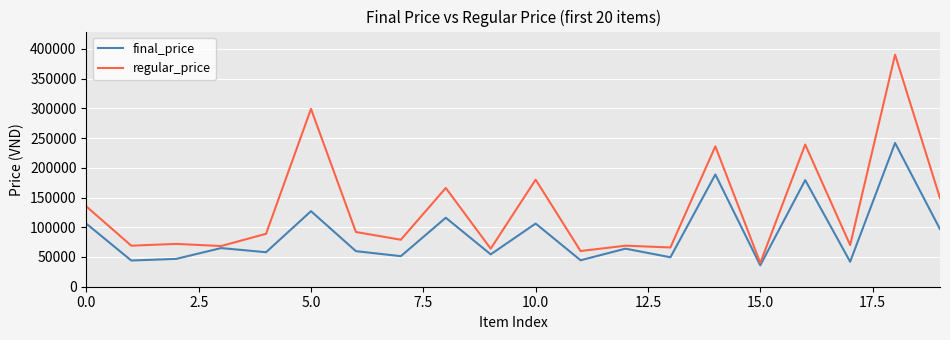

Rank the series by their average value, from lowest to highest.

final_price, regular_price